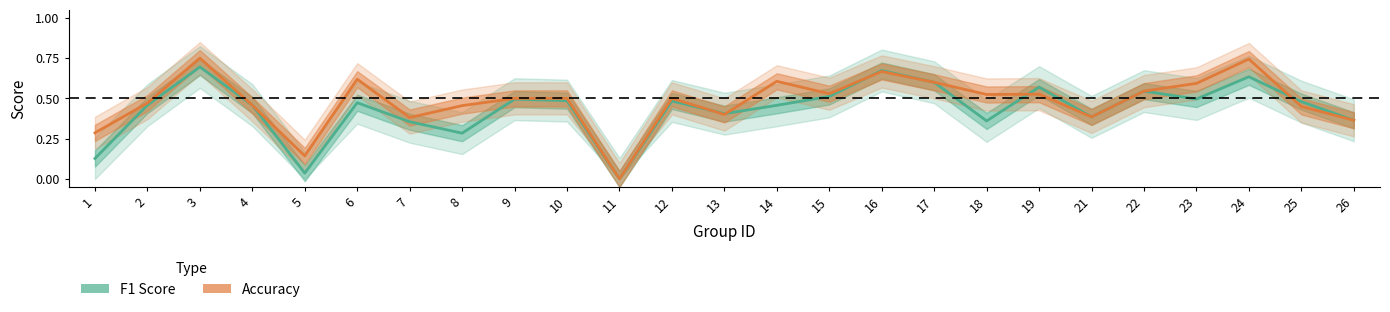

Reading right to left, transcribe all the data shown in this chart.

f1: 0.4	0.5	0.6	0.5	0.5	0.4	0.6	0.4	0.6	0.7	0.5	0.5	0.4	0.5	0.0	0.5	0.5	0.3	0.4	0.5	0.0	0.5	0.7	0.5	0.1
accuracy: 0.4	0.5	0.7	0.6	0.5	0.4	0.5	0.5	0.6	0.7	0.5	0.6	0.4	0.5	0.0	0.5	0.5	0.5	0.4	0.6	0.1	0.5	0.8	0.5	0.3